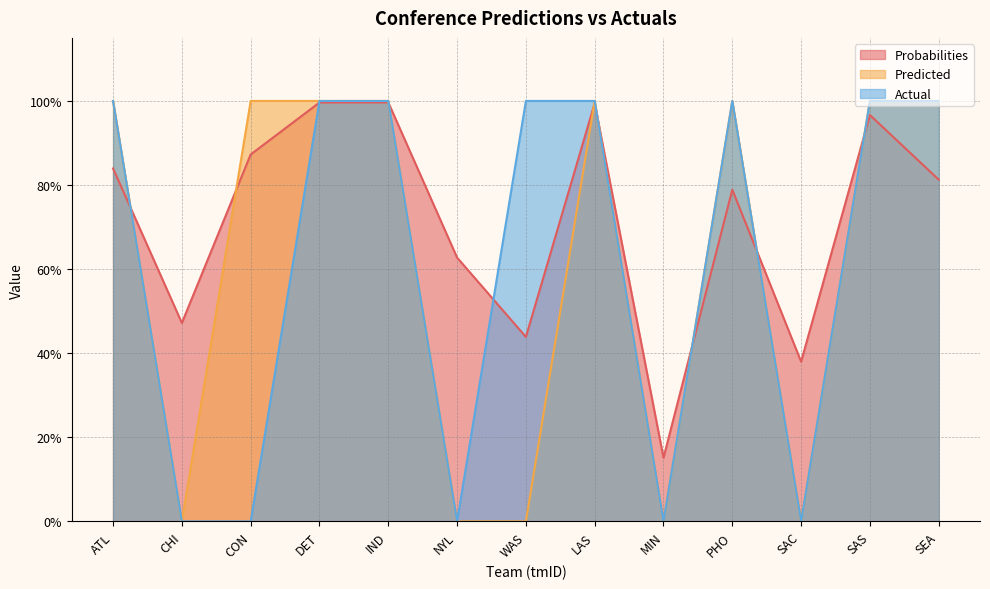

What is the value of the Predicted point at the 4th from the left?

1.0